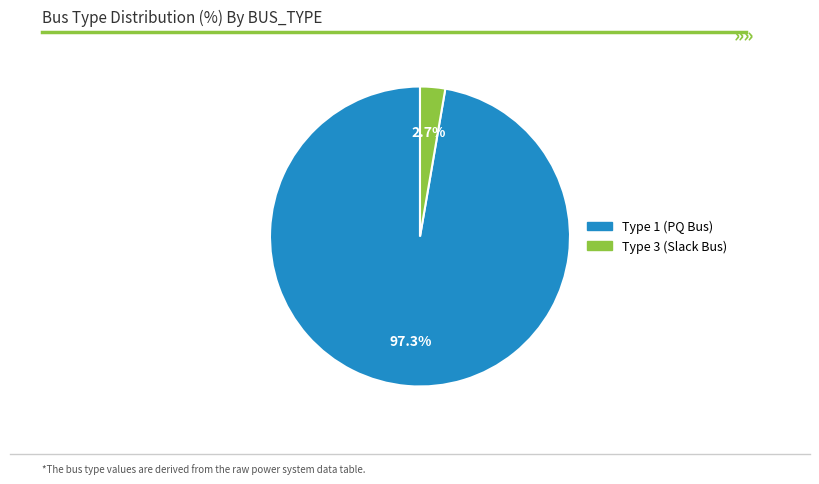

Is there a majority slice in this chart?

Yes